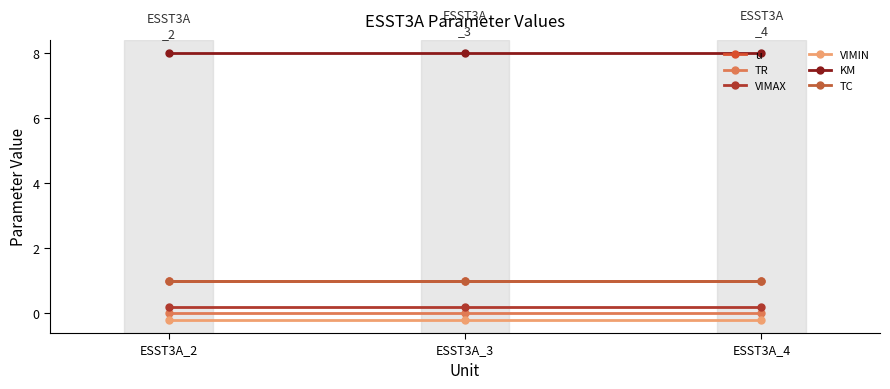

Is this an area chart (filled region under the line)?

No